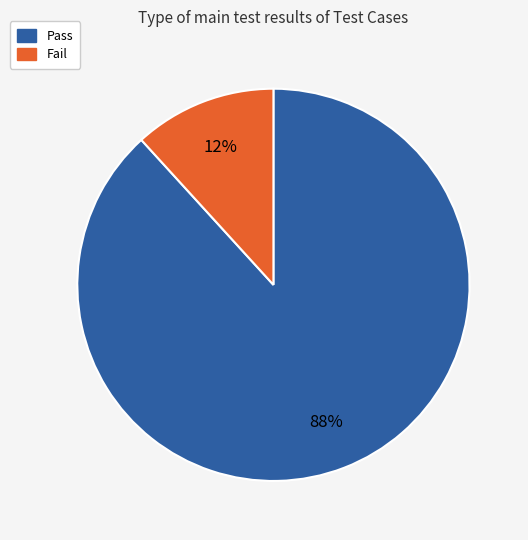

To the nearest percent, what is the combined percentage of Pass and Fail?

100%